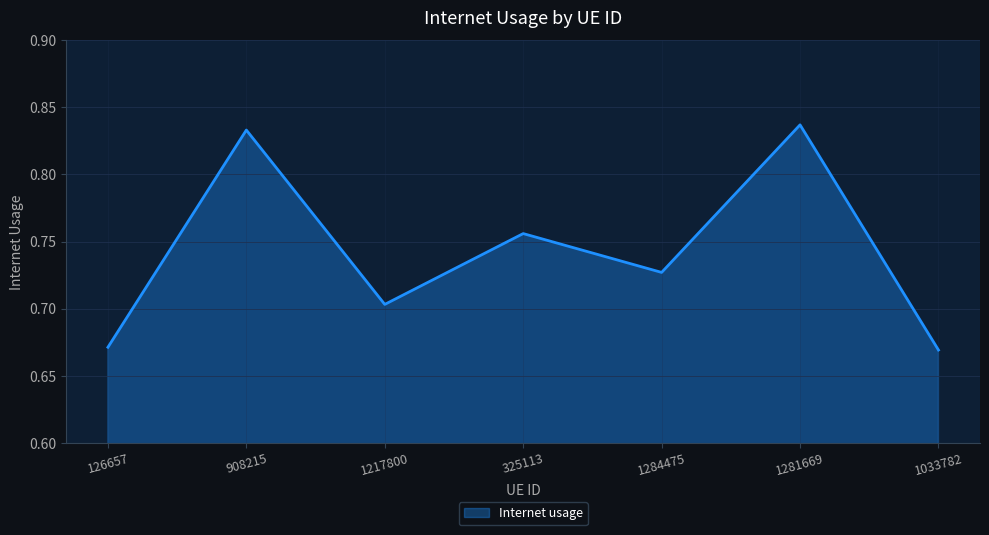

The value at 325113 is 0.2. True or false?

False